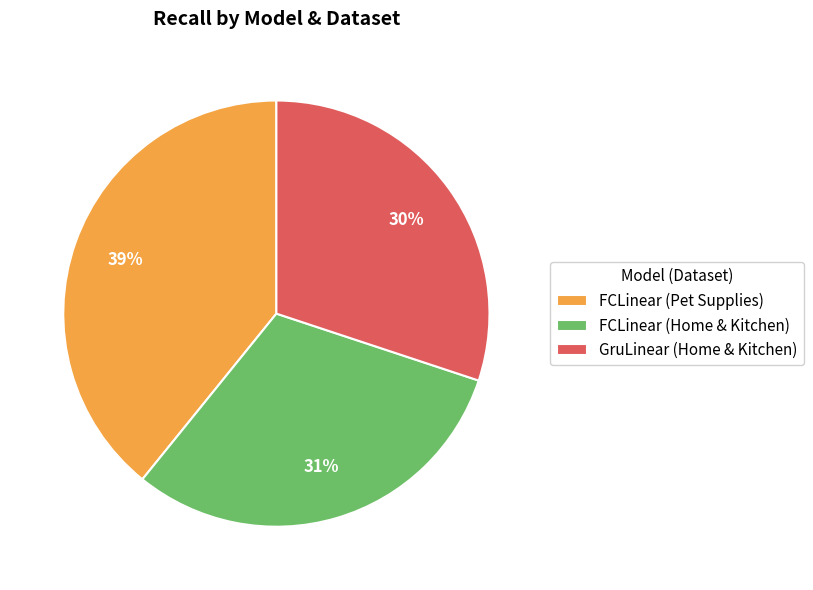

Is it true that GruLinear (Home & Kitchen) is 30% of the pie?

True